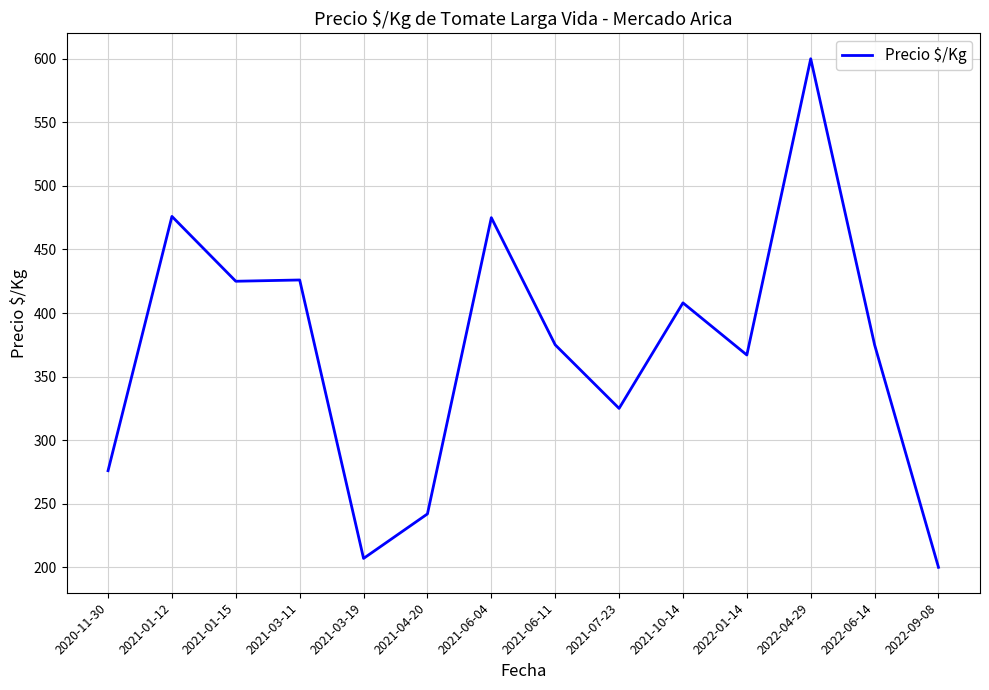

What position from the left is 2021-01-12?

2